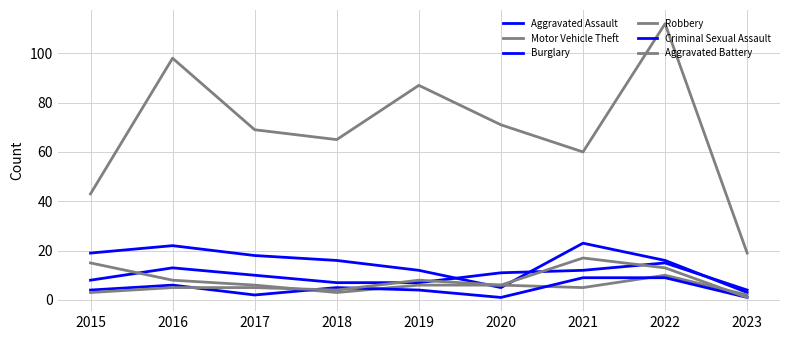

How many lines are shown in the chart?

6